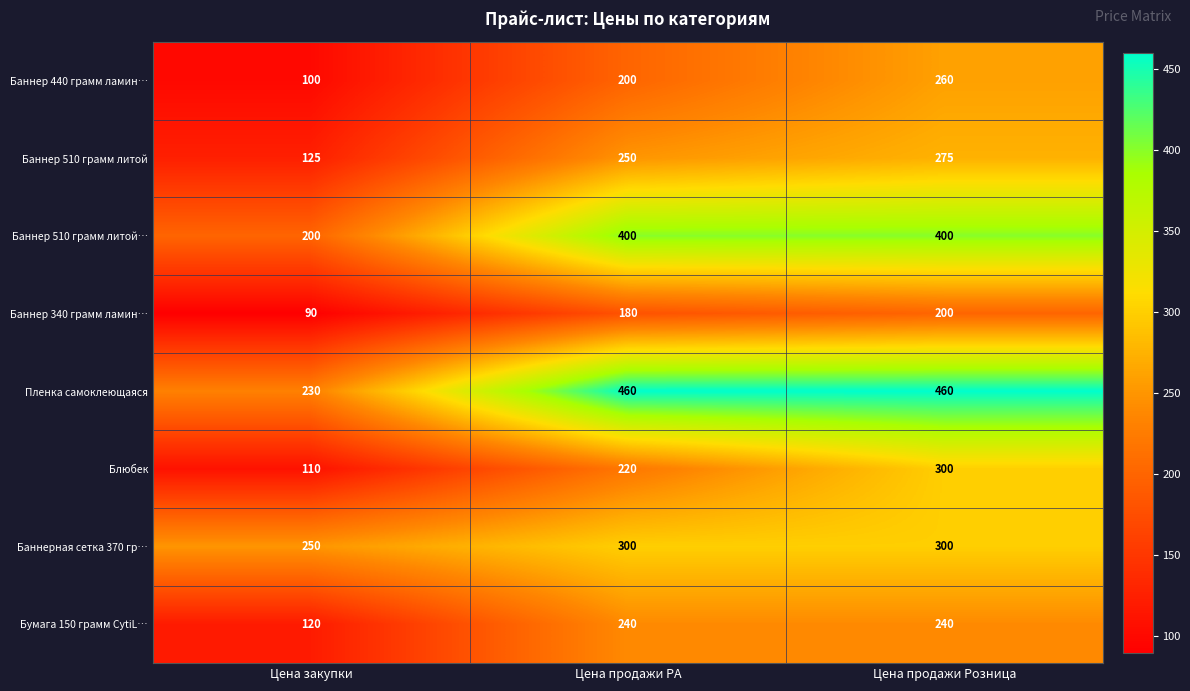

At which category is the sum across all series the highest?

Цена продажи Розница